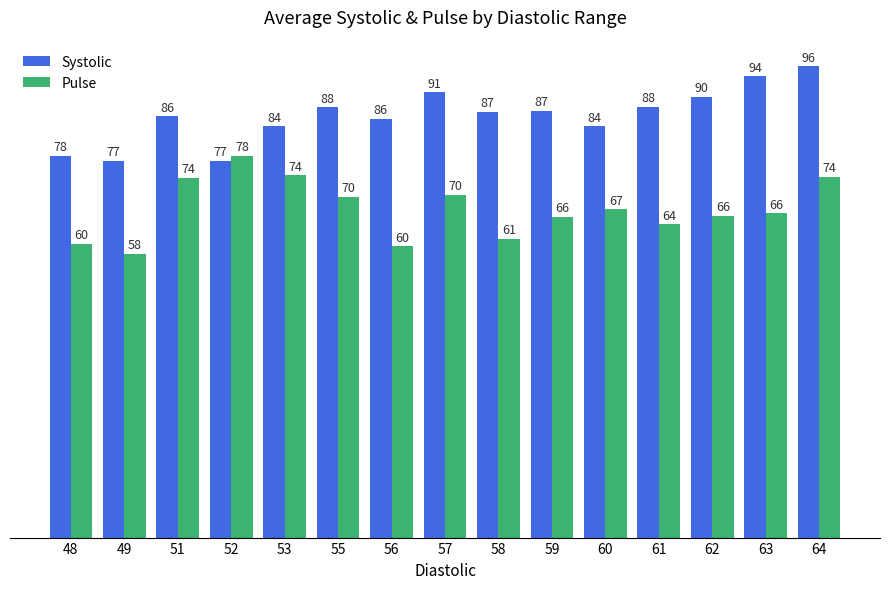

Where is Pulse nearest to the value 68?

60